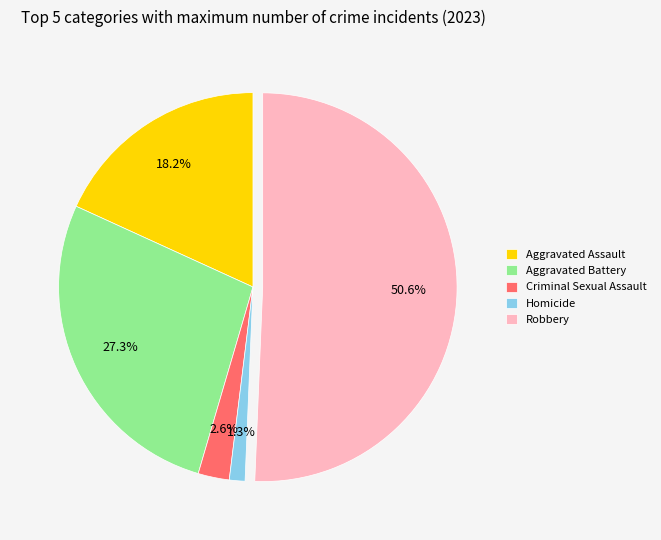

True or false: Robbery accounts for 59% of the total.

False